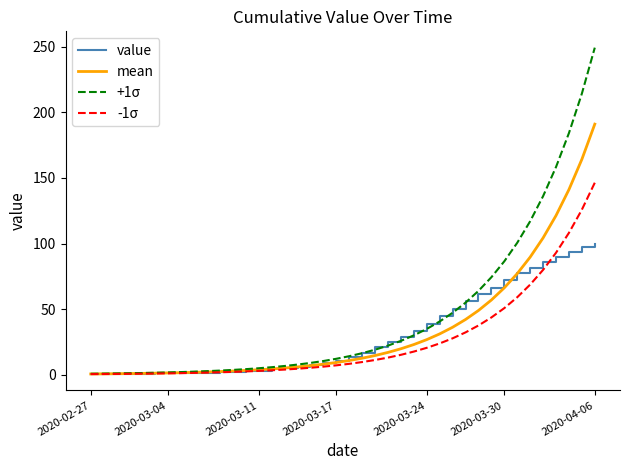

List the series in order of their peak value, highest first.

+1σ, mean, -1σ, value